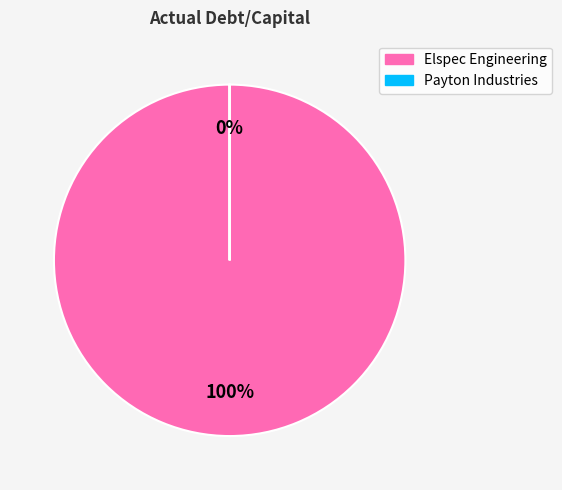

Which category has the biggest portion of the pie?

Elspec Engineering Ltd. (TASE:ELSPC)